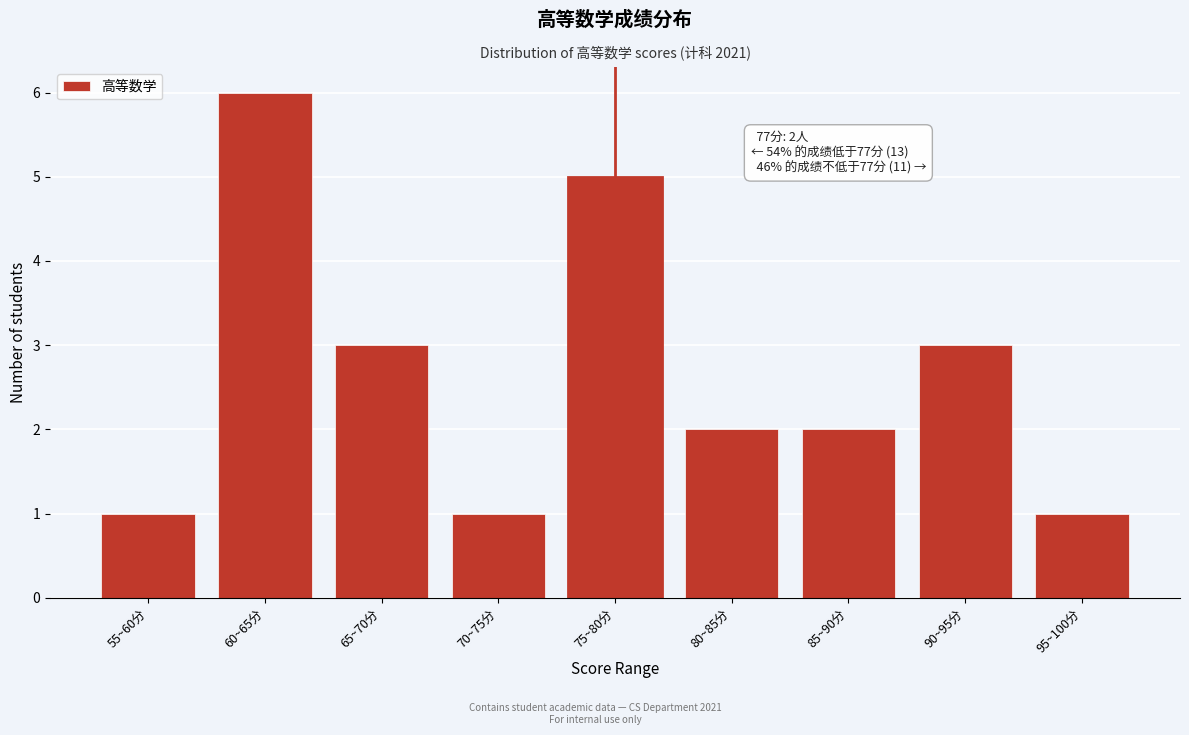

Reading left to right, extract all data points from this chart.

55~60分=1	60~65分=6	65~70分=3	70~75分=1	75~80分=5	80~85分=2	85~90分=2	90~95分=3	95~100分=1